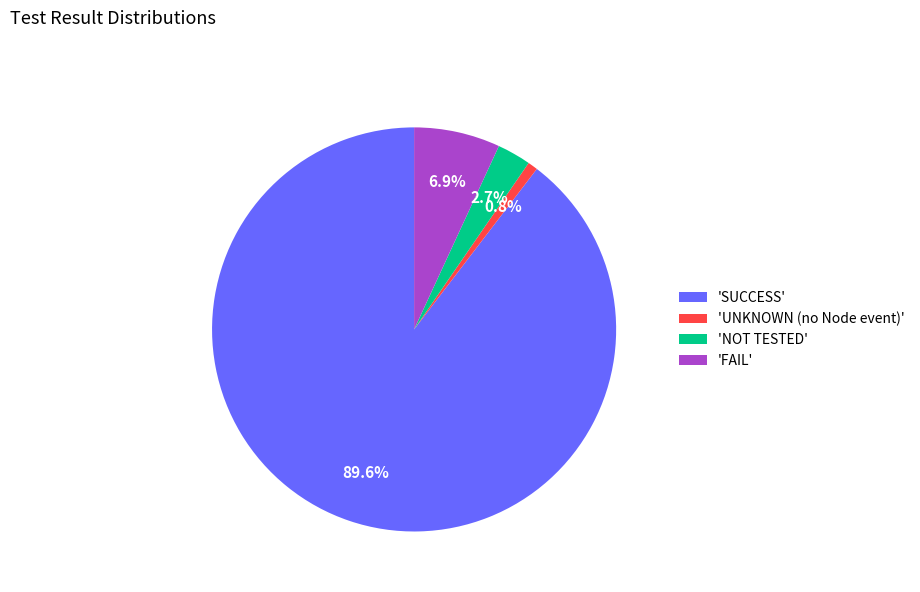

Rank the categories by value from highest to lowest.

'SUCCESS', 'FAIL', 'NOT TESTED', 'UNKNOWN (no Node event)'